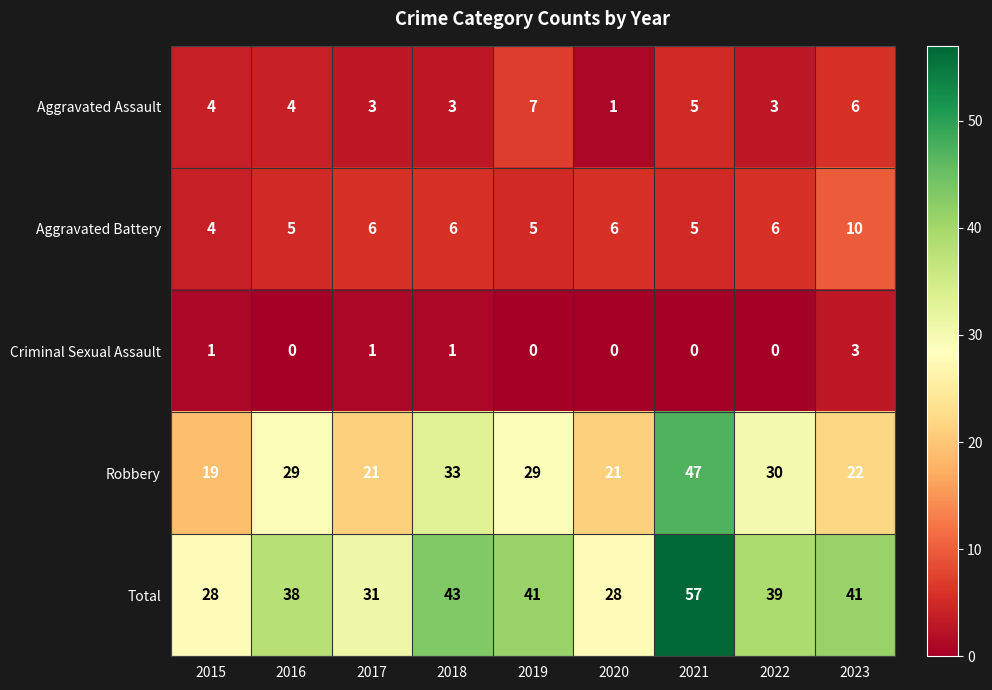

Rank the series at 2017 from highest to lowest value.

Total, Robbery, Aggravated Battery, Aggravated Assault, Criminal Sexual Assault